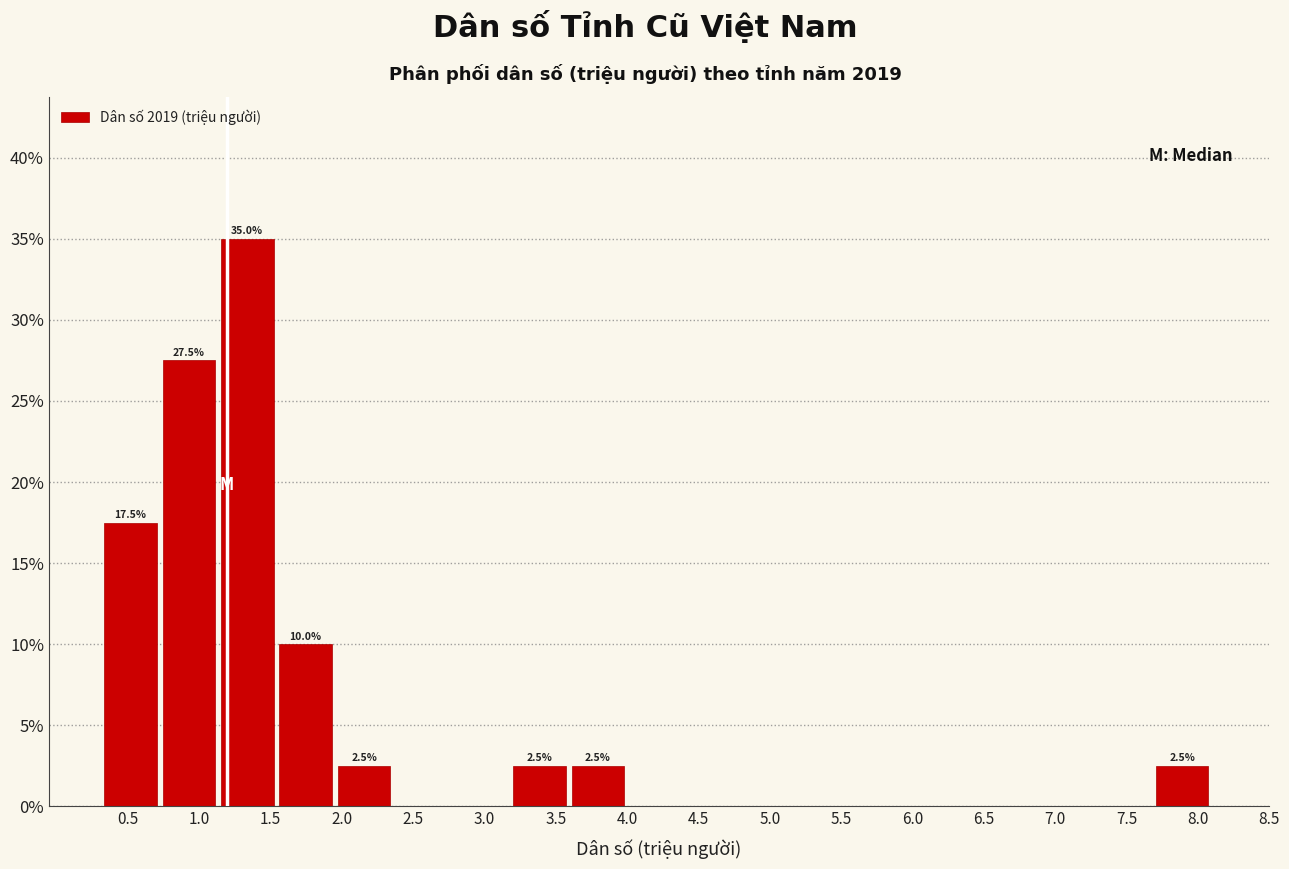

Which range on the x-axis has the tallest bar?

1.15 to 1.55